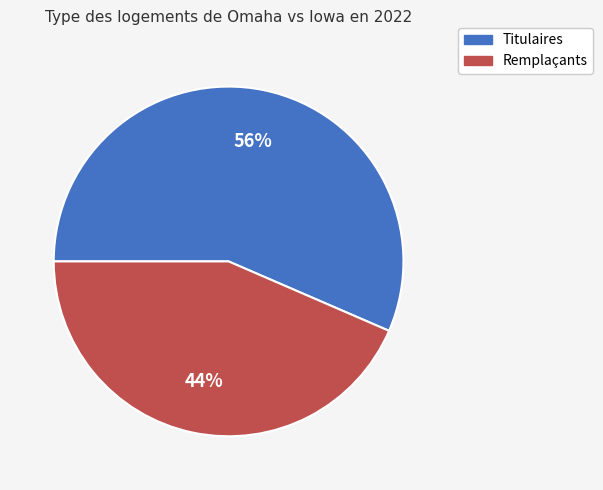

To the nearest percent, what is the average slice percentage?

50%